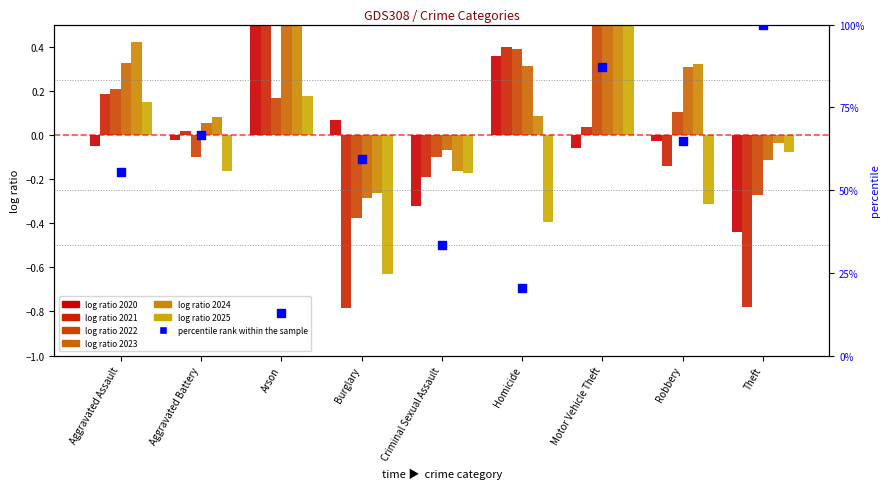

What is the change in value from Arson to Homicide?

+7.4